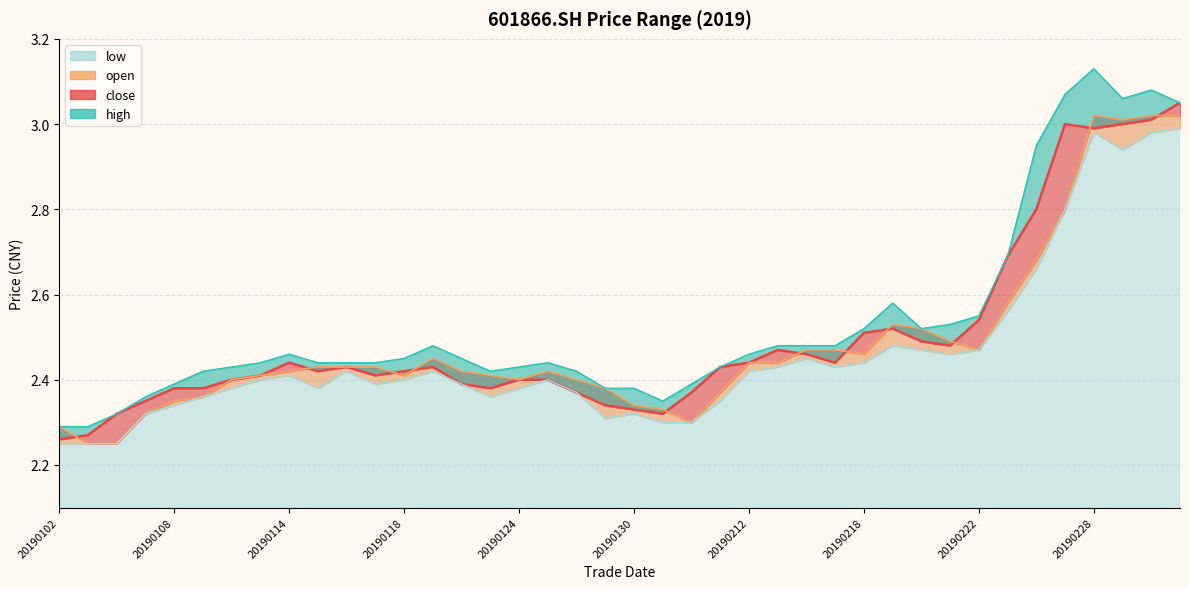

What is the total value across all series at 20190227?

11.7